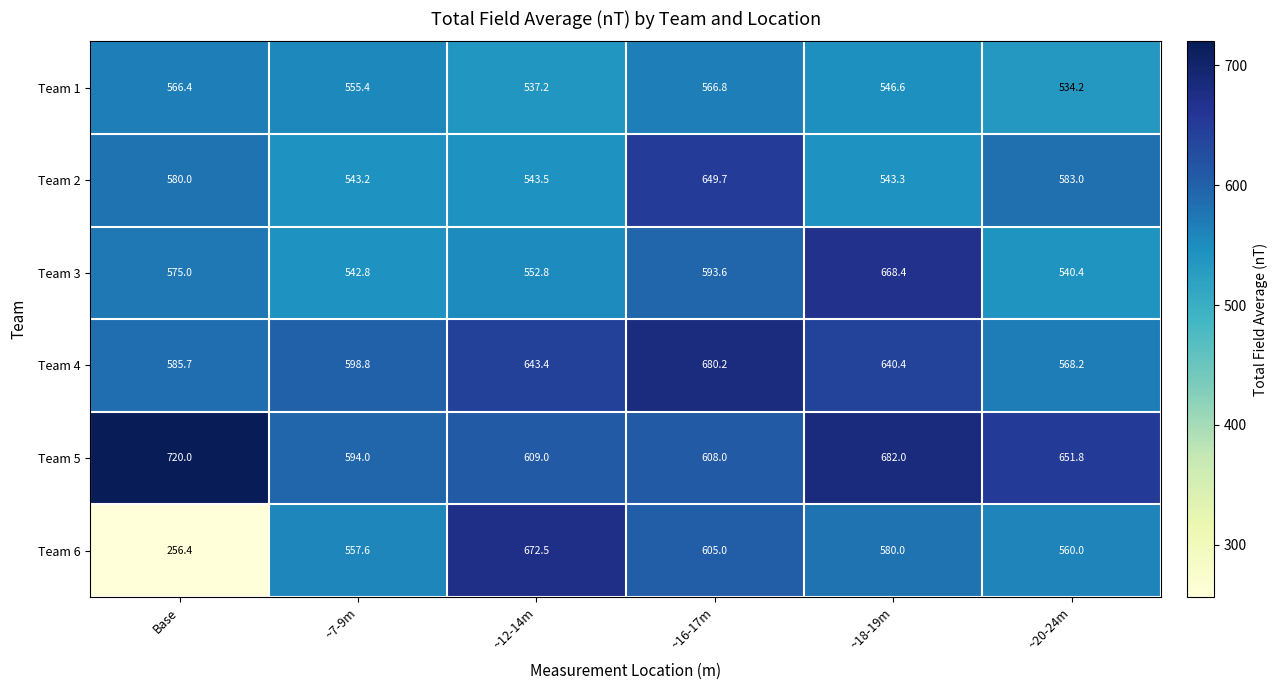

Which series changed the most between Base and ~12-14m?

Team 6